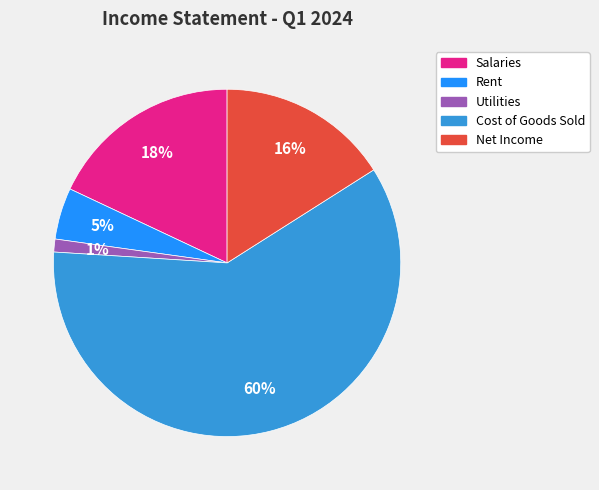

To the nearest percent, what is the difference between the largest and smallest slice percentages?

59%